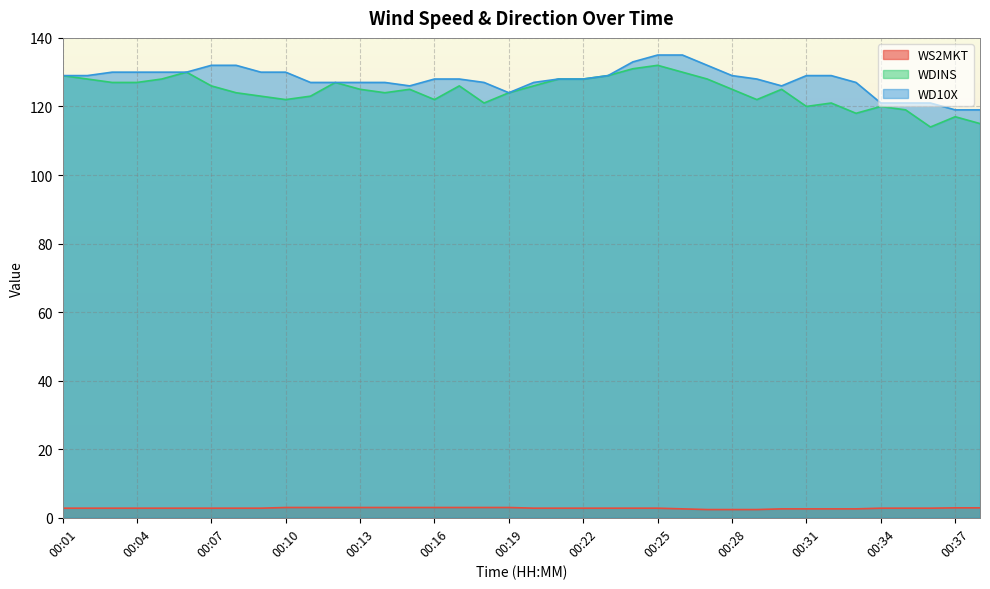

What is the value of the WD10X point at the 13th from the left?

127.0